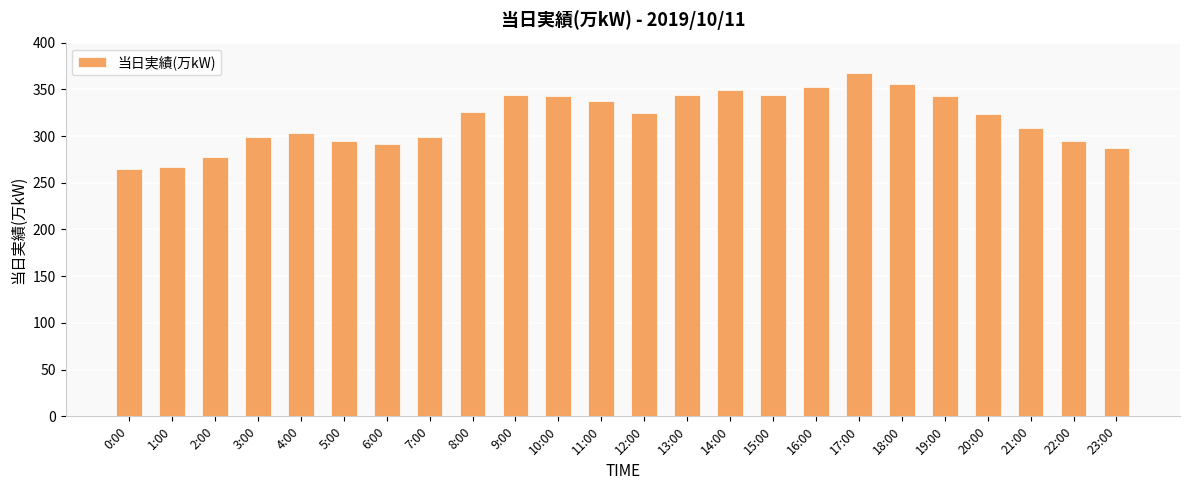

Count the number of data series in this chart.

1